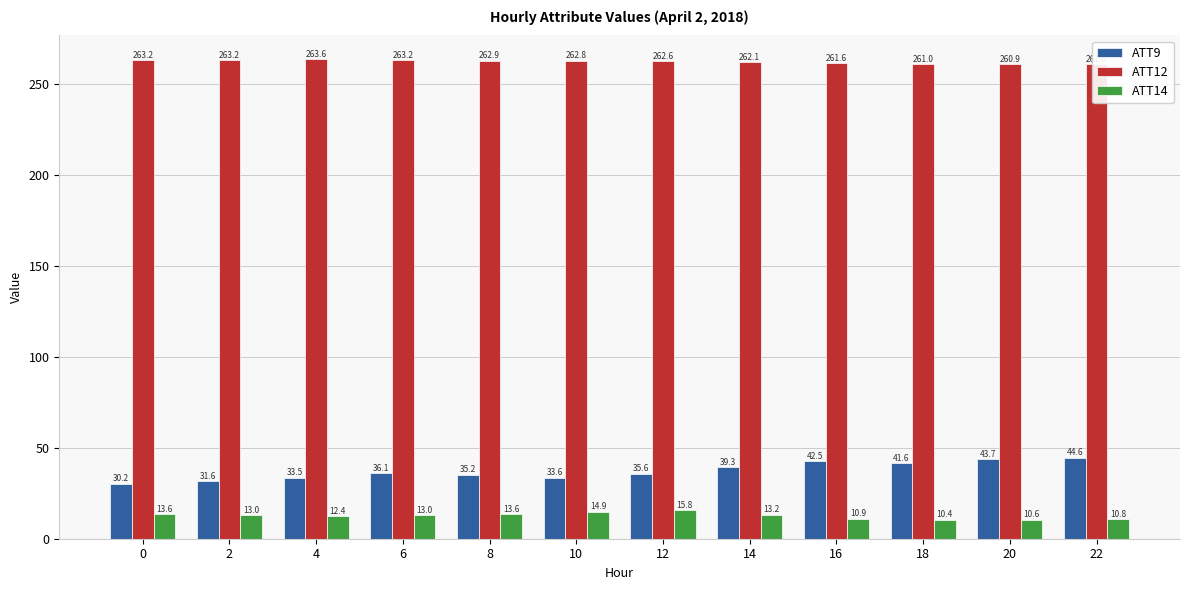

Rank the series by their maximum value, from highest to lowest.

ATT12, ATT9, ATT14